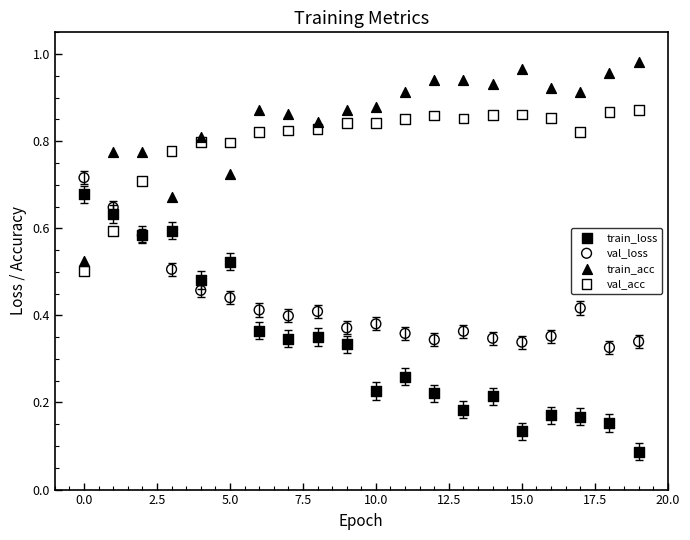

Which series contains the highest Y value?

train_acc